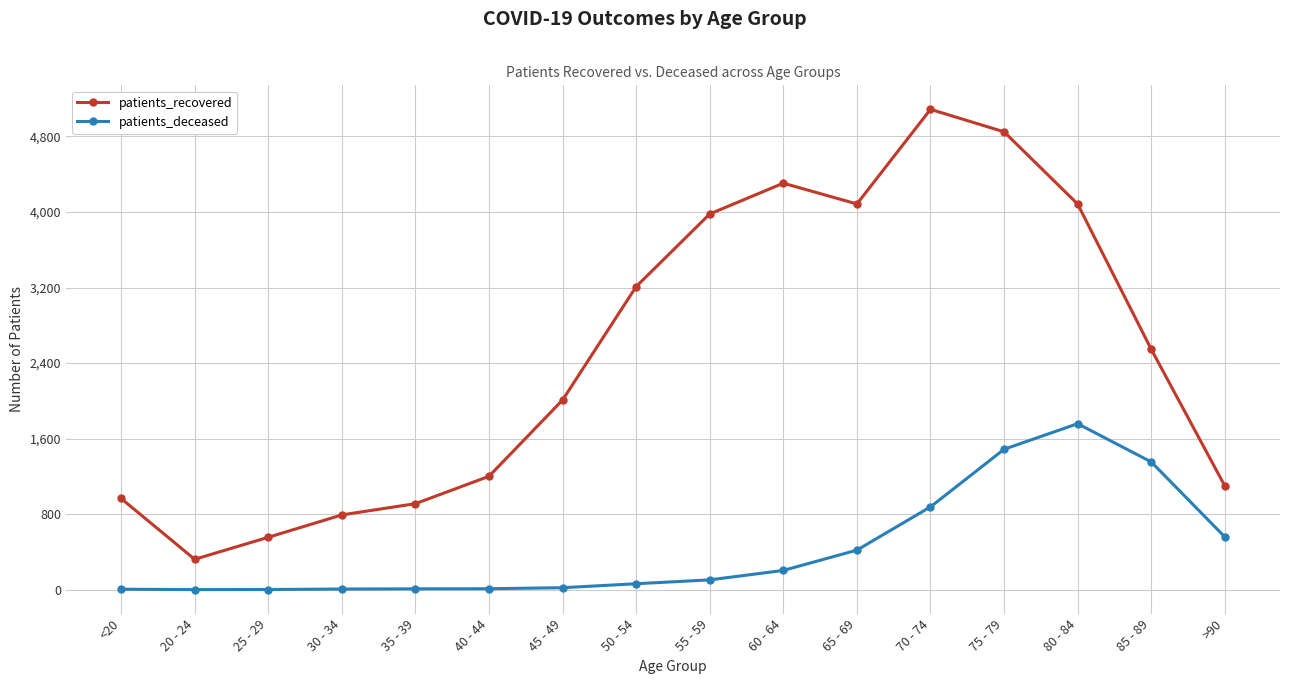

What is the label of the 9th point from the left?

55 - 59